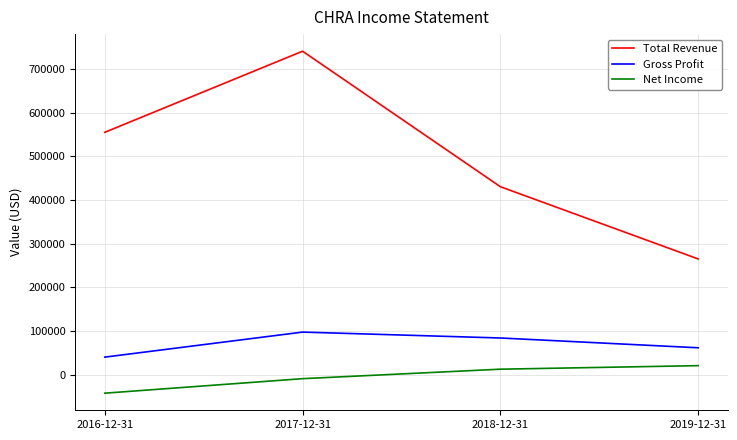

How many distinct data groups are displayed?

3